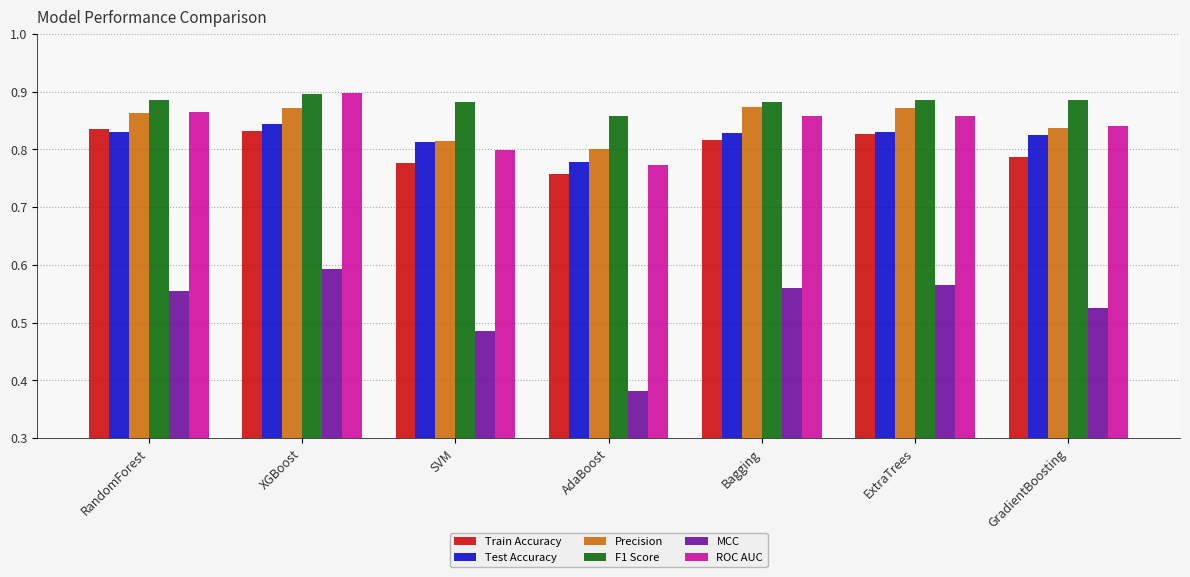

Count the Train Accuracy values in the range 0 to 1.

7